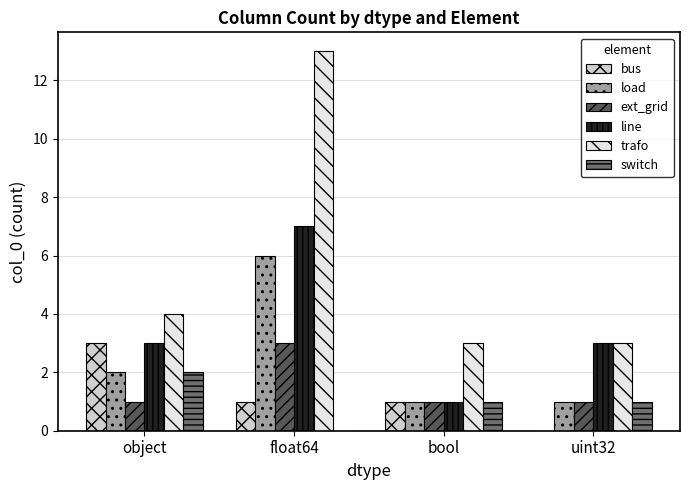

At which category does the chart reach its peak across all series?

float64